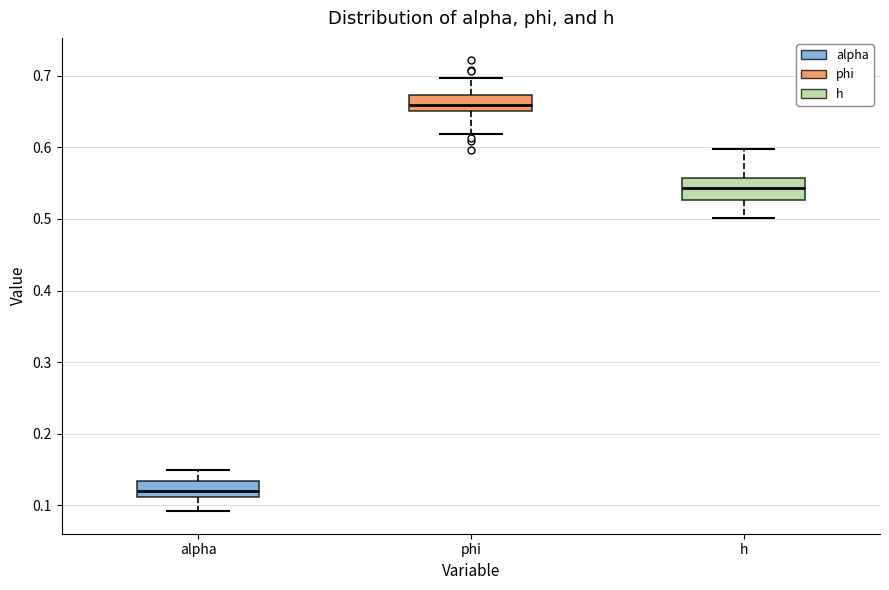

Reading left to right, read every box against the y-axis: the position of its median line, the range the box covers, and the ends of its whiskers. The values are not printed on the chart, so give them approximately, as read against the axis.

alpha: median 0.12, box 0.11 to 0.13, whiskers 0.09 to 0.15
phi: median 0.66, box 0.65 to 0.67, whiskers 0.62 to 0.70
h: median 0.54, box 0.53 to 0.56, whiskers 0.50 to 0.60